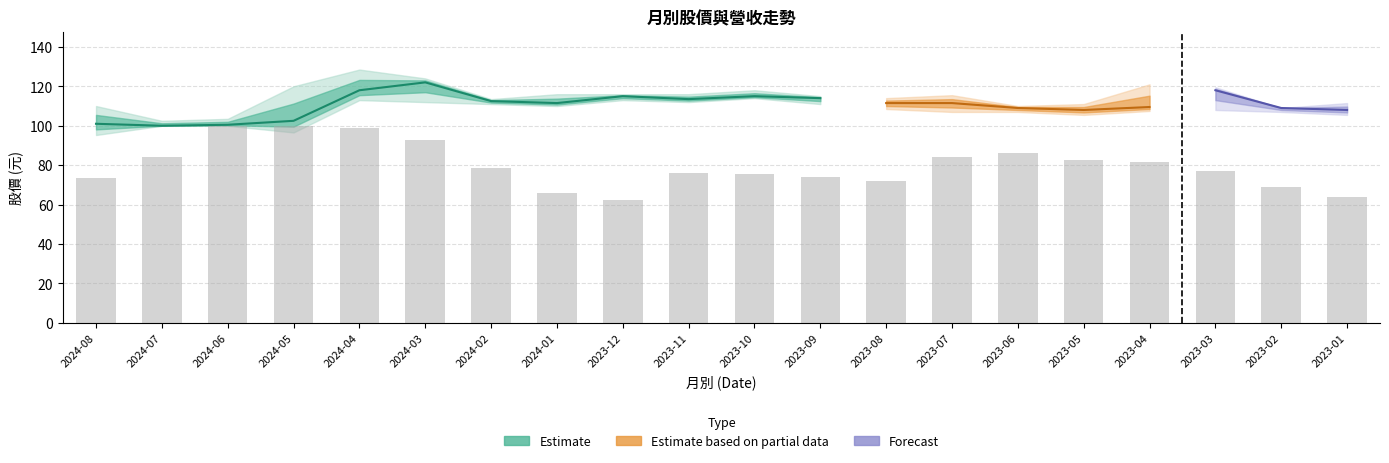

Reading left to right, extract all data points from this chart.

73.4	84.2	100.0	100.0	99.1	92.7	78.8	65.8	62.2	75.8	75.4	73.8	71.9	84.2	86.2	82.5	81.8	77.1	68.8	63.8